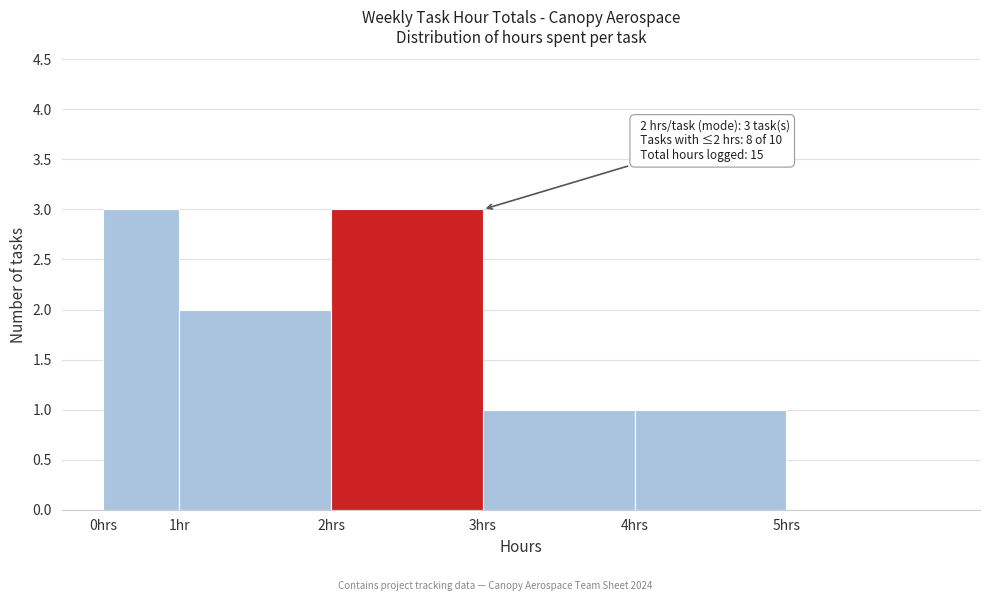

Reading right to left, list all the values displayed in this chart.

5hrs=0	4hrs=1	3hrs=1	2hrs=3	1hr=2	0hrs=3